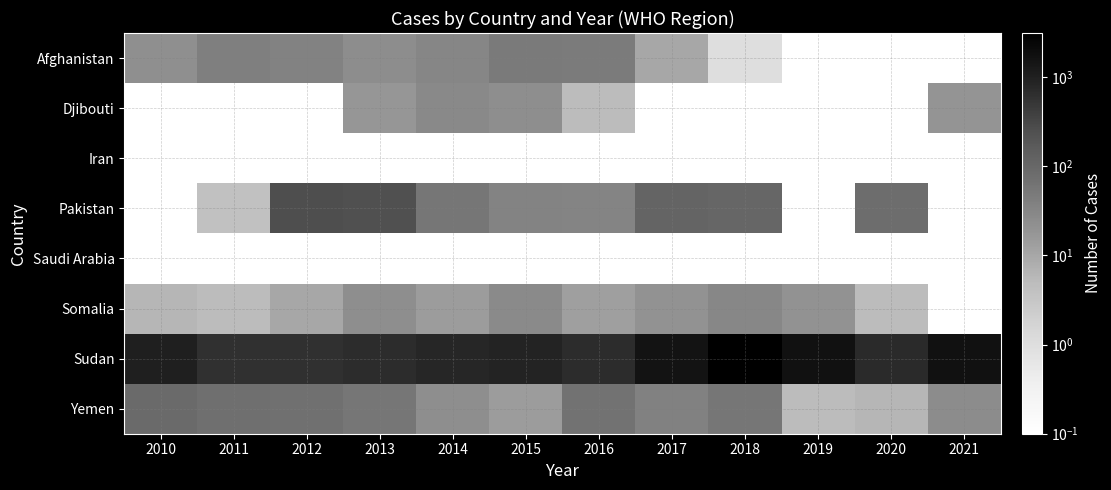

At how many categories does at least one series exceed 354?

12